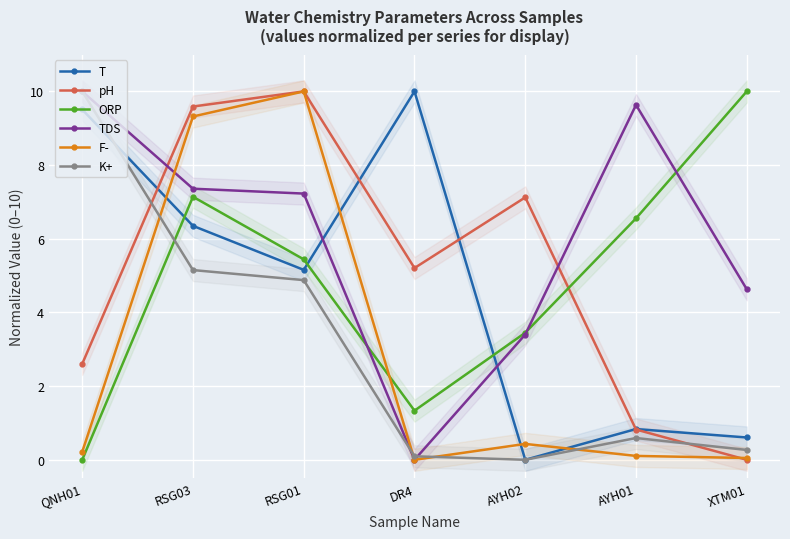

Where do T and ORP first cross each other?

QNH01 and RSG03